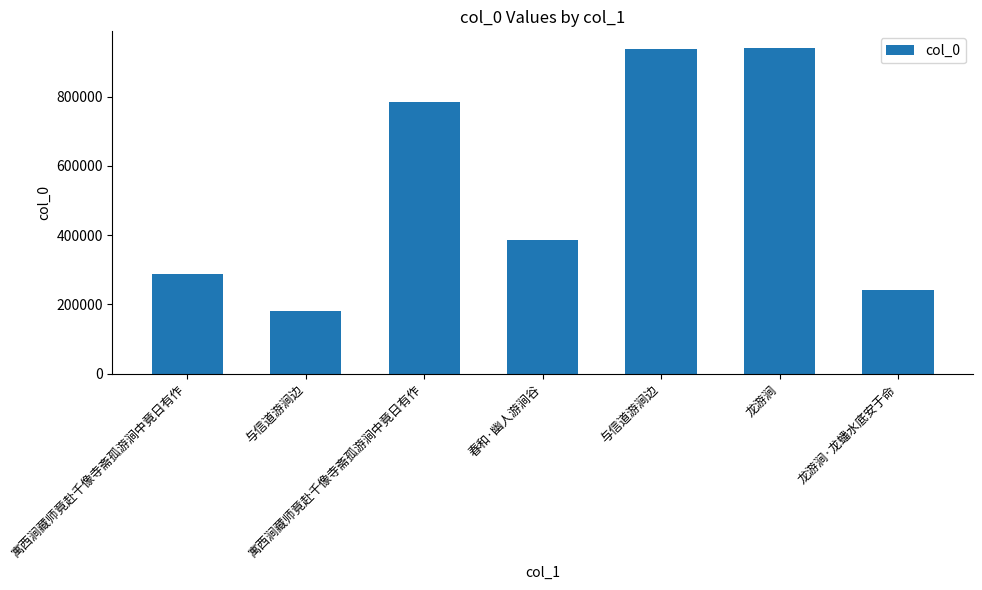

Which category has the lowest value across all series?

与信道游涧边